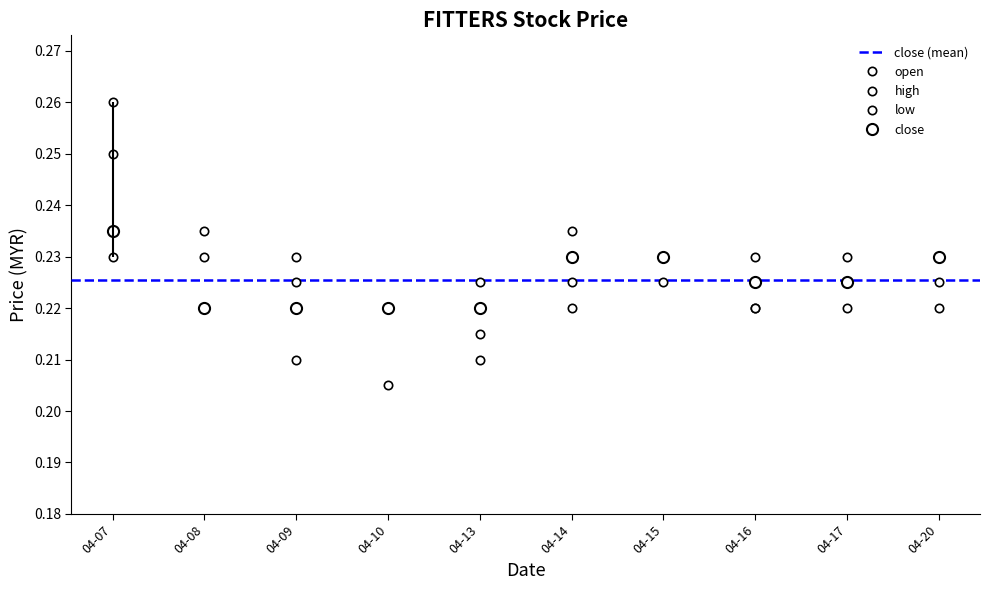

At which label does low reach its minimum?

04-10